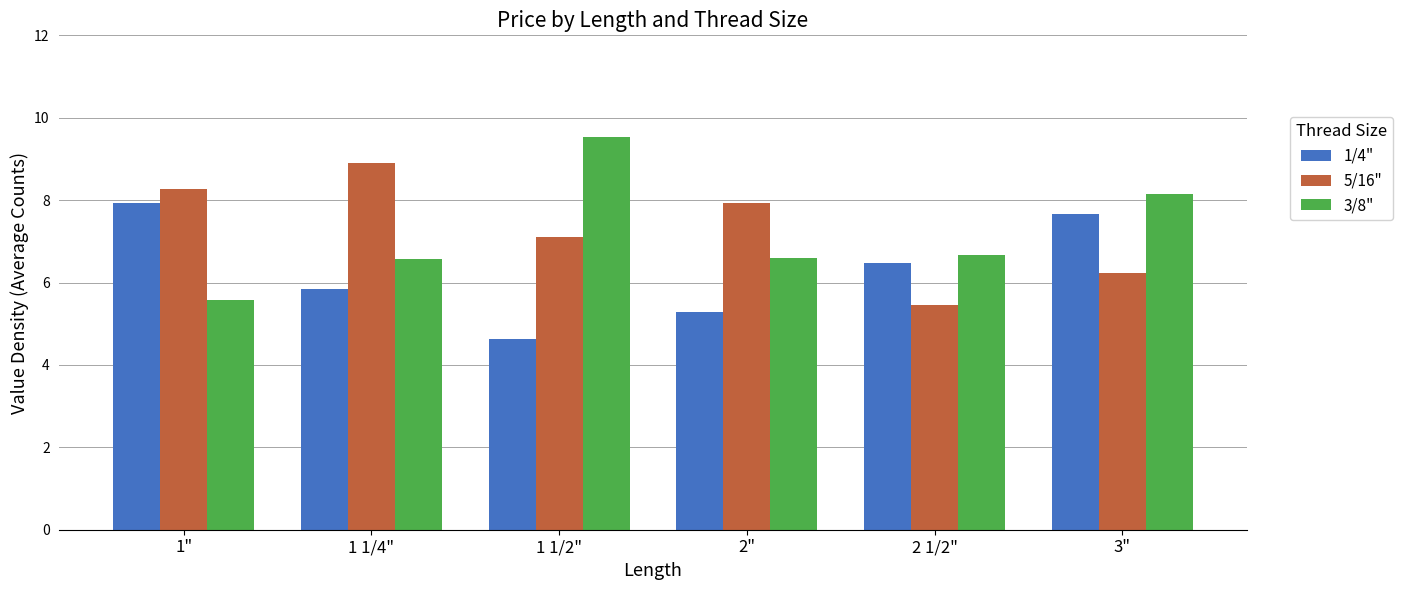

What is the difference between the second highest and second lowest values in the 3/8" series?

1.6